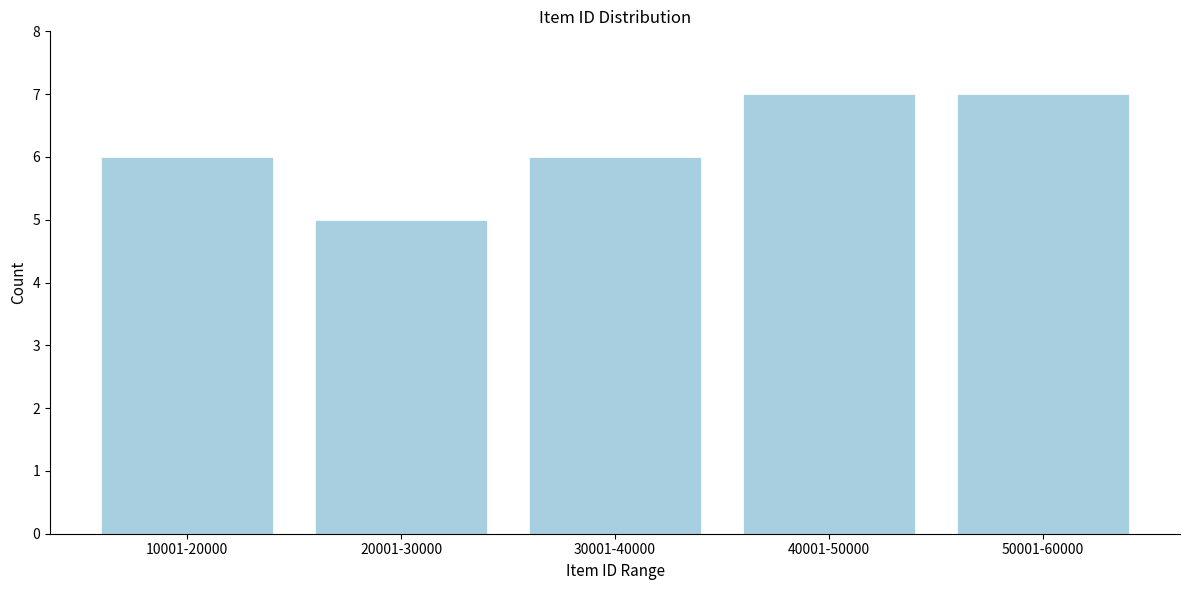

Reading left to right, transcribe all the data shown in this chart.

10001-20000=6	20001-30000=5	30001-40000=6	40001-50000=7	50001-60000=7